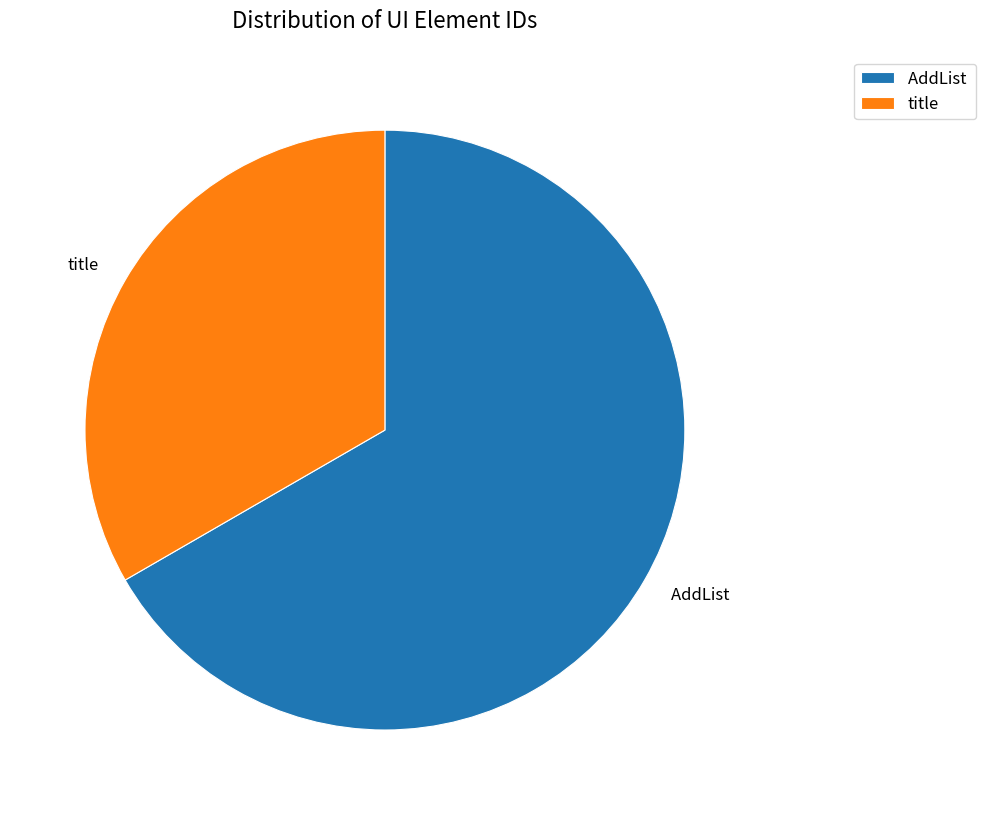

Is the sum of title and AddList greater than half?

Yes